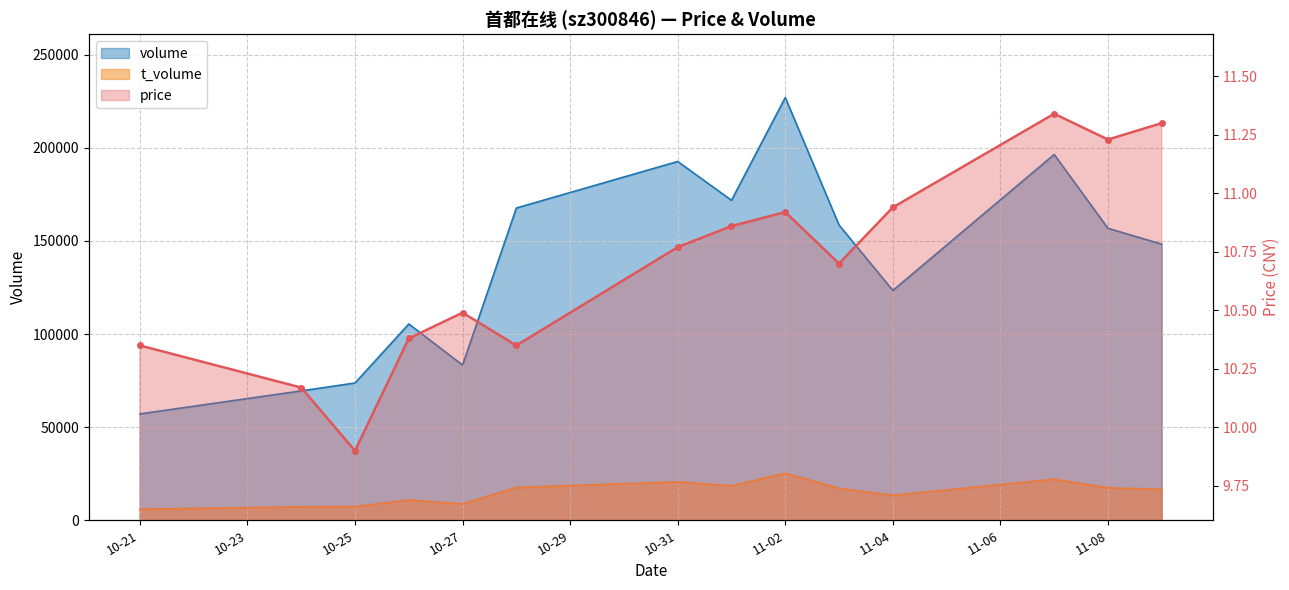

True or false: volume and t_volume cross at least once.

False